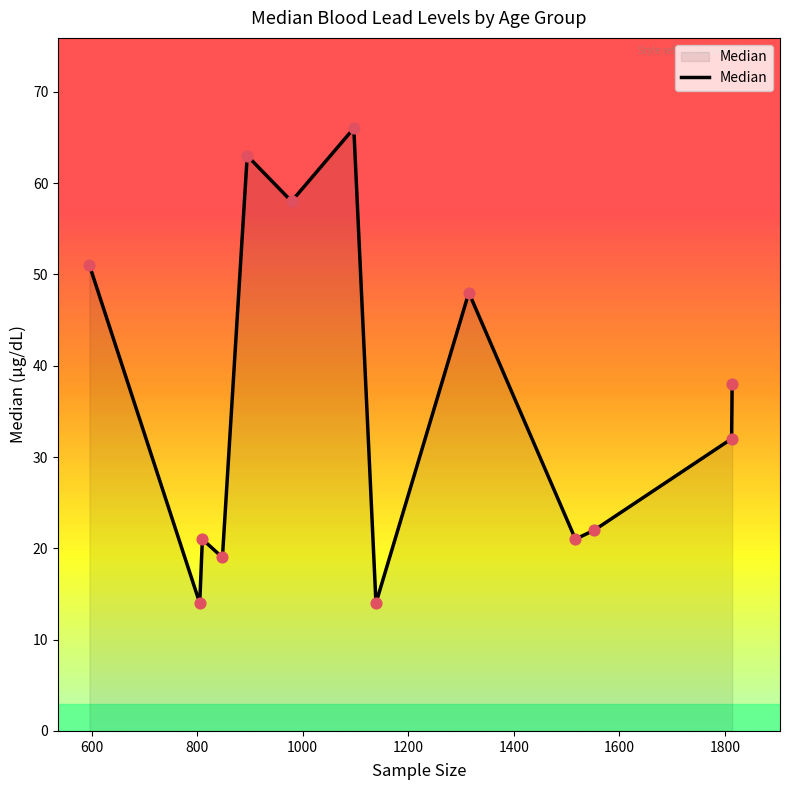

What is the minimum value shown in the chart?

14